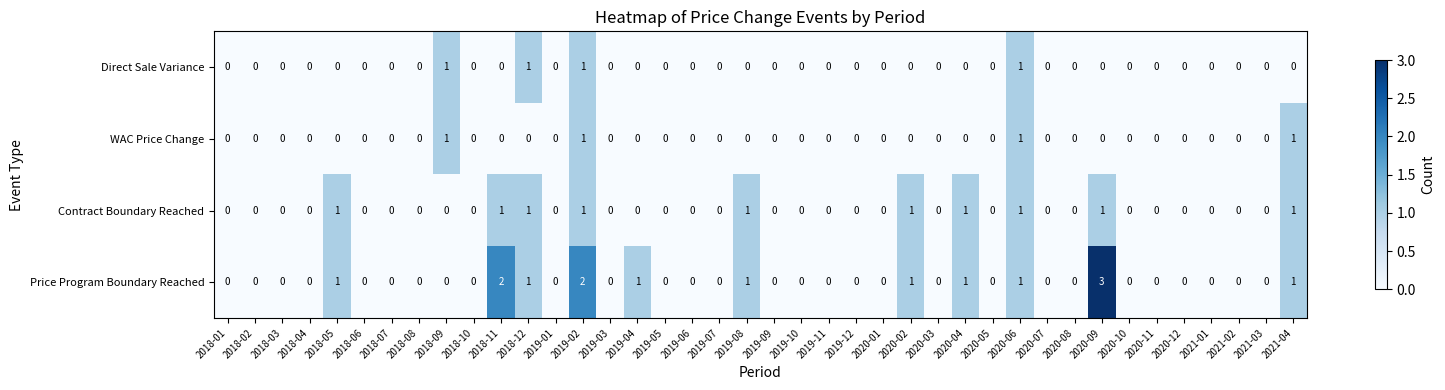

How many Price Program Boundary Reached values are between 0 and 1?

37